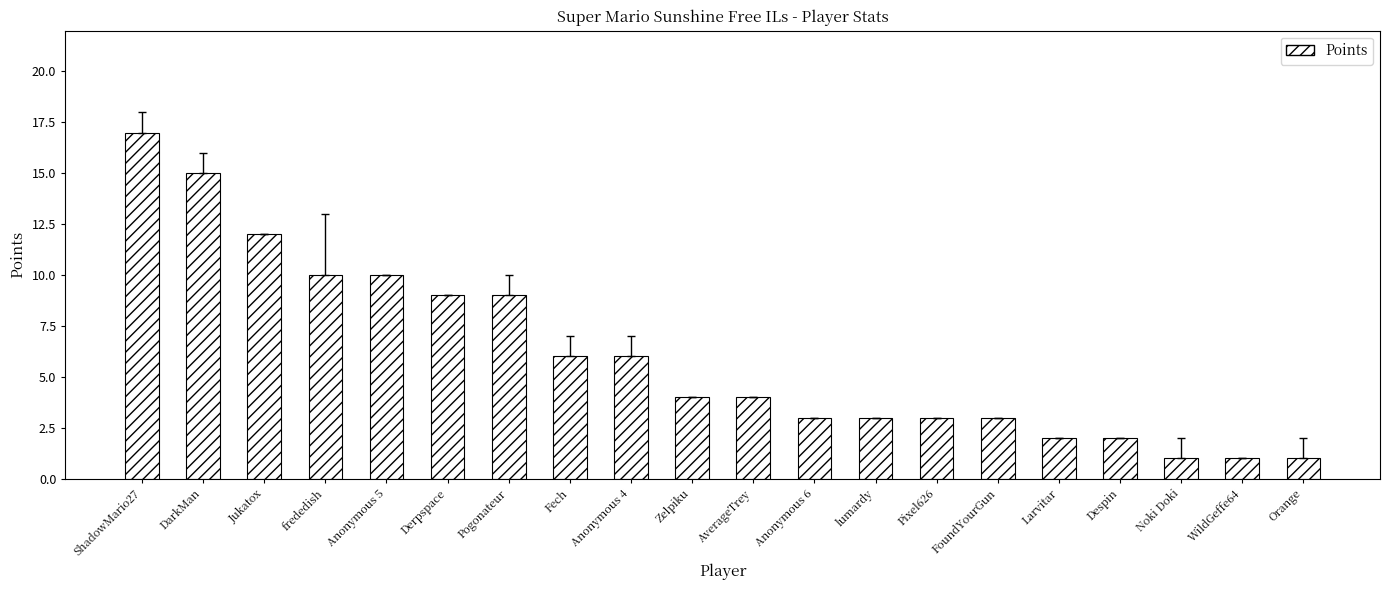

What is the label of the 12th bar from the right?

Anonymous 4